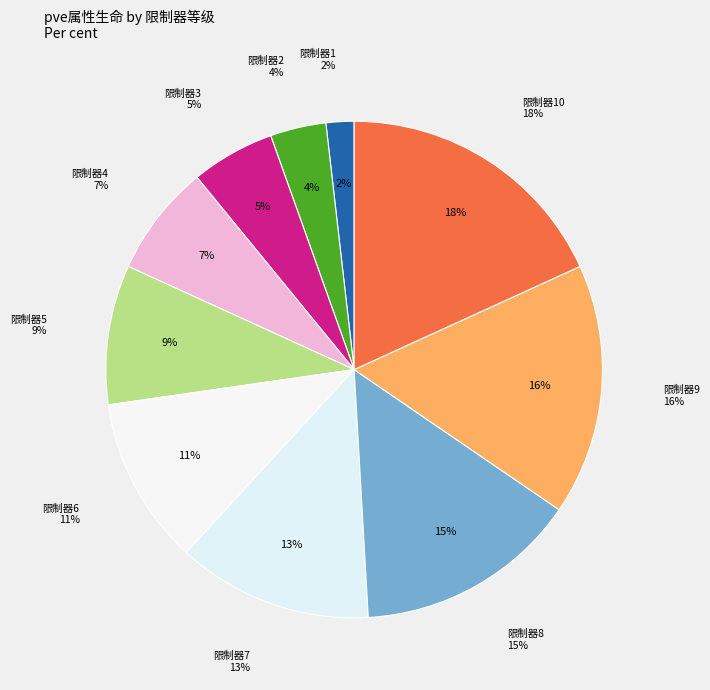

Is there a majority slice in this chart?

No